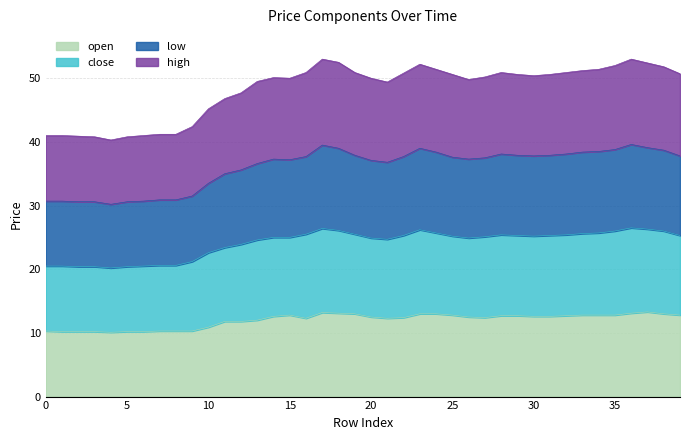

Reading left to right, list all the values displayed in this chart.

open: 10.3	10.2	10.2	10.2	10.1	10.2	10.2	10.3	10.3	10.3	10.9	11.8	11.8	12.0	12.6	12.8	12.3	13.2	13.1	13.0	12.5	12.3	12.4	13.0	13.0	12.8	12.5	12.4	12.7	12.7	12.6	12.6	12.7	12.8	12.8	12.8	13.1	13.3	13.0	12.8
close: 20.5	20.5	20.4	20.4	20.2	20.4	20.5	20.6	20.6	21.2	22.6	23.4	23.9	24.6	25.0	25.0	25.5	26.4	26.1	25.5	24.9	24.7	25.3	26.2	25.7	25.2	24.9	25.1	25.4	25.3	25.2	25.3	25.4	25.6	25.7	26.0	26.5	26.3	26.0	25.3
low: 30.7	30.7	30.6	30.6	30.2	30.6	30.7	30.9	30.9	31.5	33.5	35.0	35.6	36.6	37.3	37.2	37.7	39.5	39.0	37.9	37.1	36.8	37.7	39.0	38.4	37.6	37.3	37.5	38.1	37.9	37.8	37.9	38.1	38.4	38.5	38.8	39.6	39.1	38.7	37.8
high: 41.0	41.0	40.9	40.8	40.3	40.8	41.0	41.2	41.2	42.4	45.2	46.8	47.7	49.5	50.1	50.0	50.9	53.0	52.5	50.9	50.0	49.4	50.8	52.2	51.4	50.6	49.8	50.2	50.9	50.6	50.4	50.6	50.9	51.2	51.4	52.0	53.0	52.4	51.8	50.7